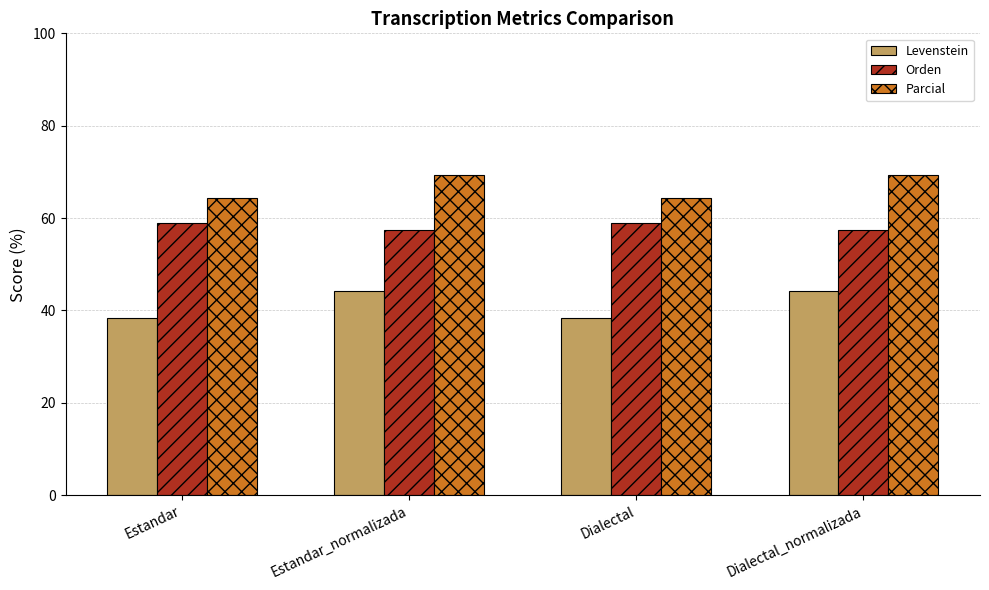

The value of Parcial at Estandar is 113.9. True or false?

False